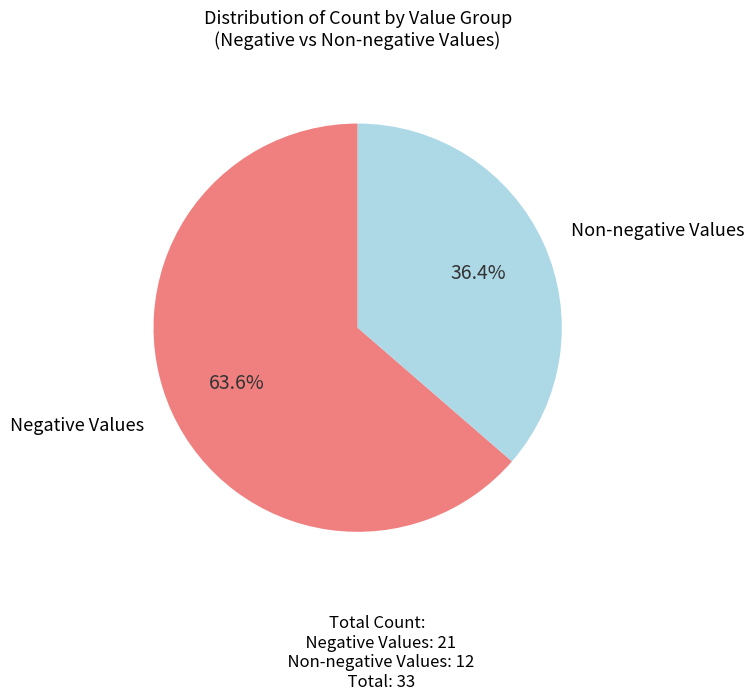

Which slice is the smallest?

Non-negative Values